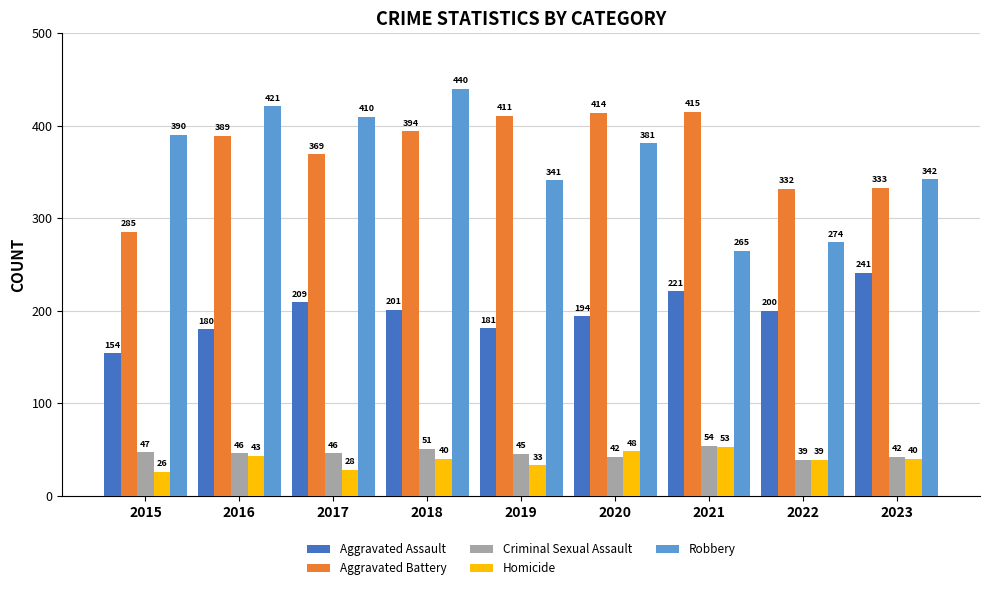

Is it true that Criminal Sexual Assault equals 45 at 2019?

True